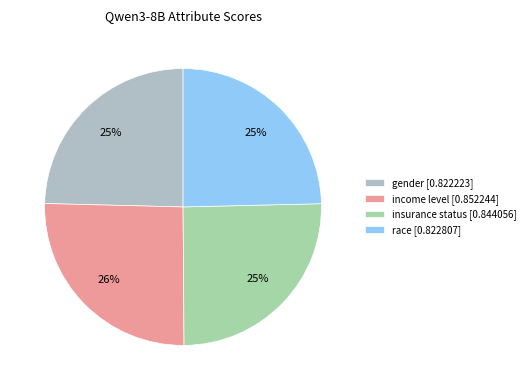

How many segments does this pie chart have?

4